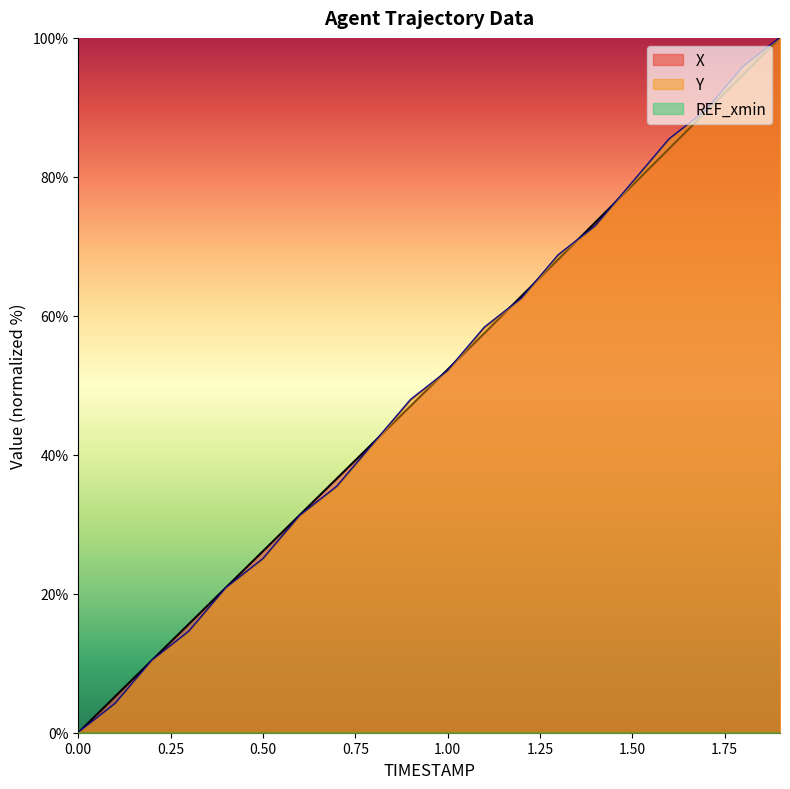

What is the label of the 4th point from the right?

1.6